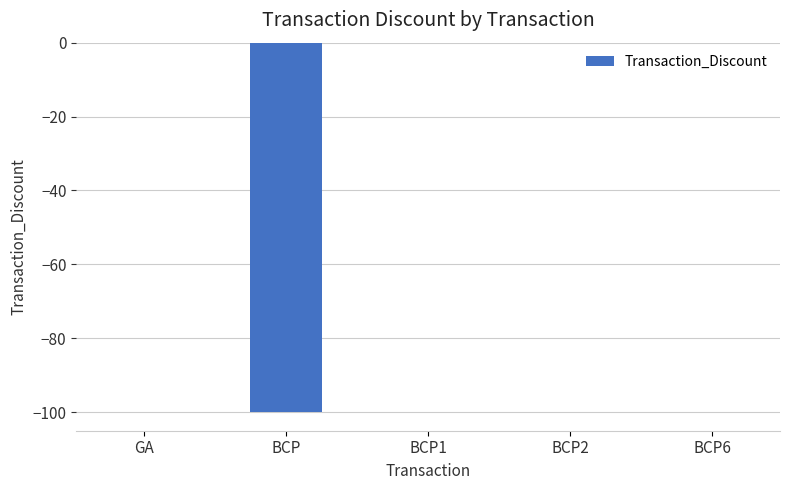

The chart shows a value of 0 at BCP2. True or false?

True